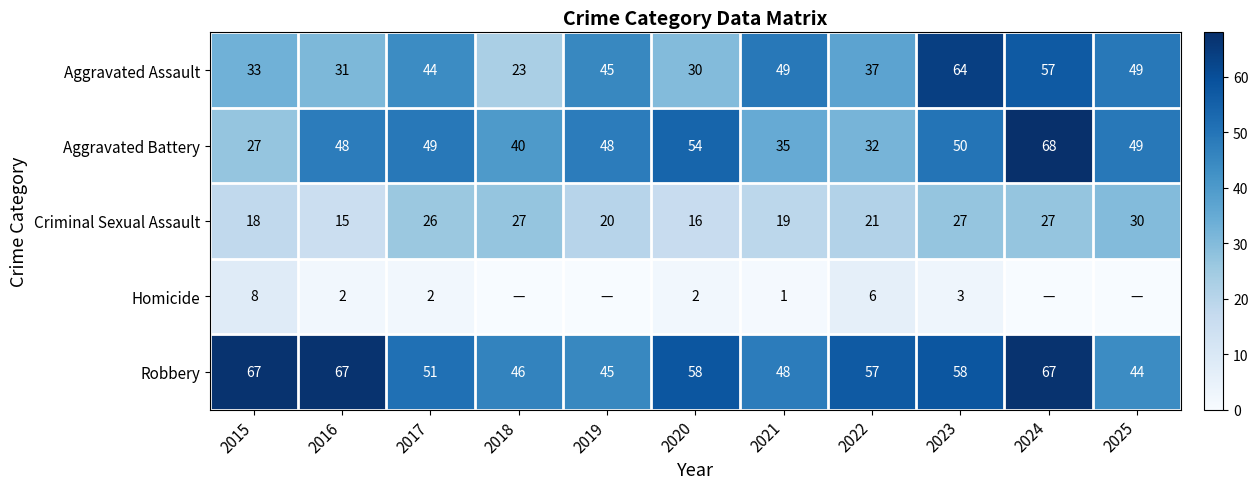

Is the value of Criminal Sexual Assault at 2025 greater than the value of Robbery at 2017?

No